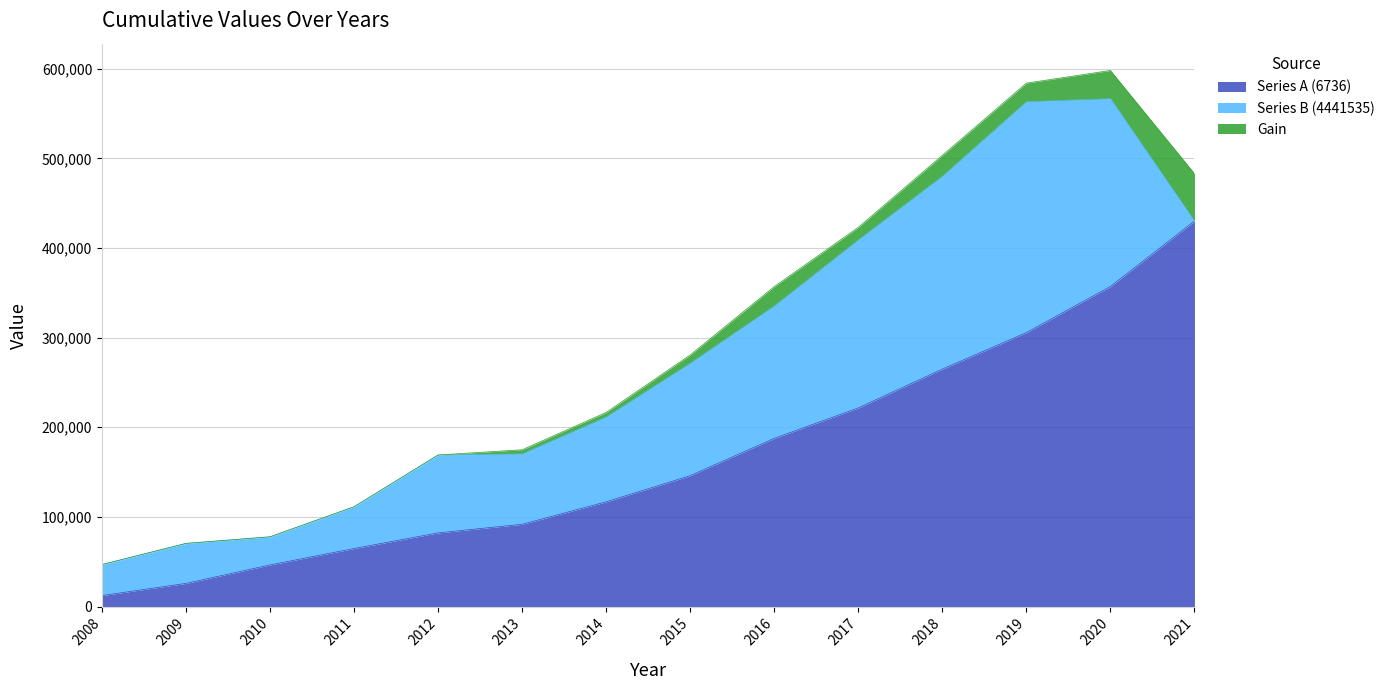

How many lines are shown in the chart?

3